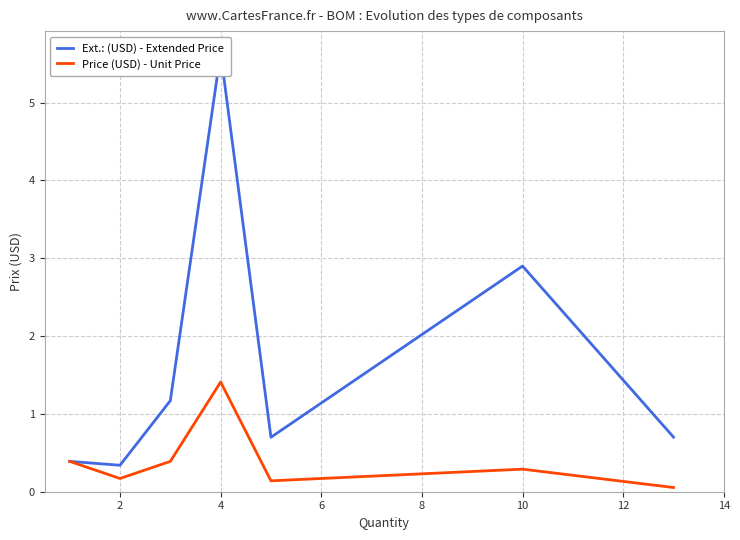

Which series has the largest total across all categories?

Ext.: (USD) - Extended Price